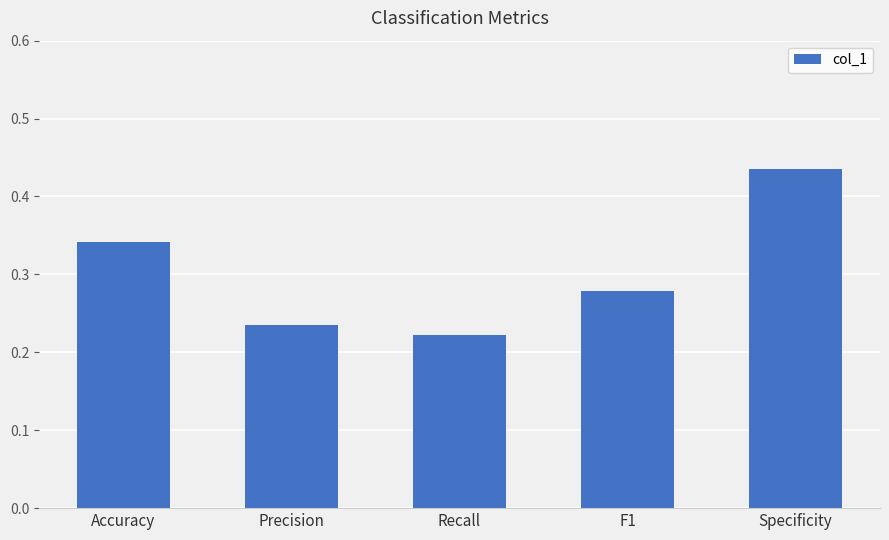

What is the sum of all values?

1.5